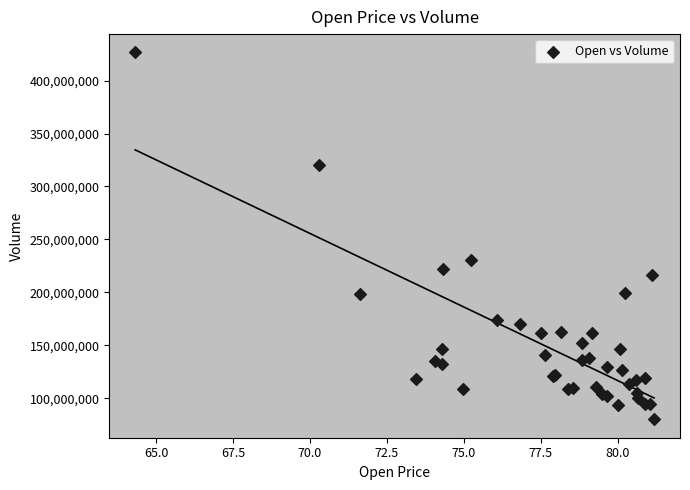

What Y value in the scatter plot is closest to 253311800?

230673600